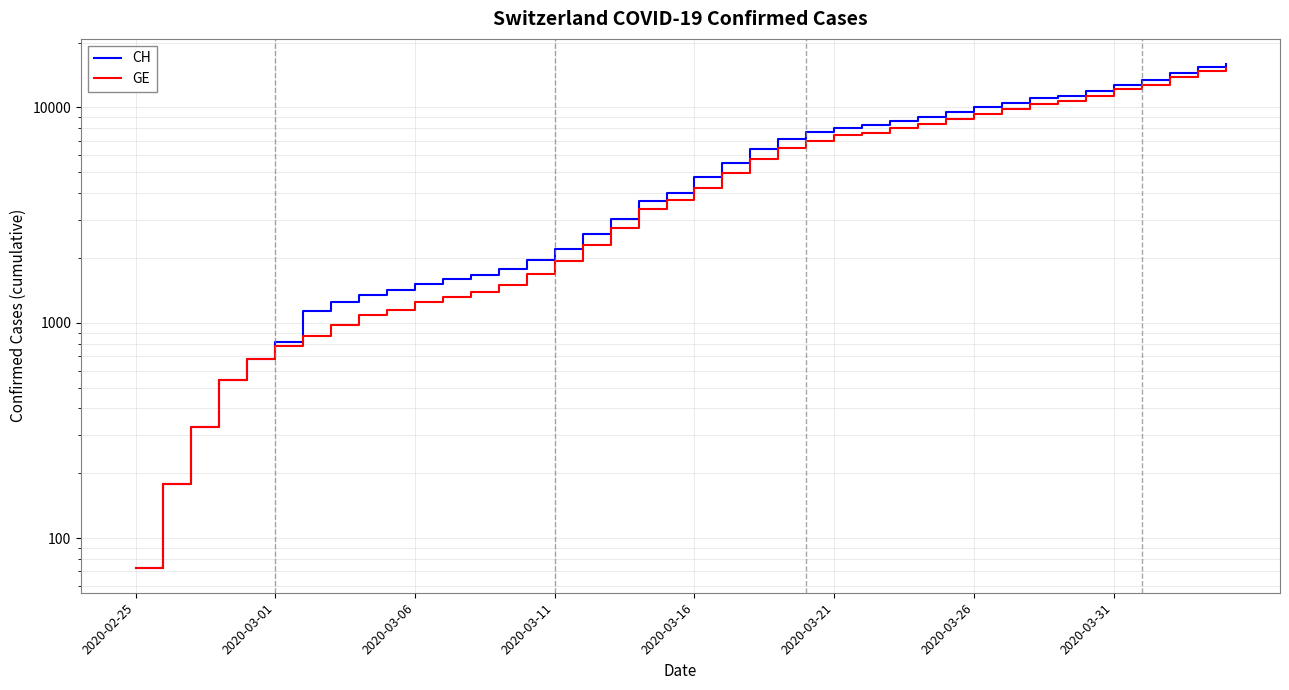

How many values in the GE series are below 4248?

20